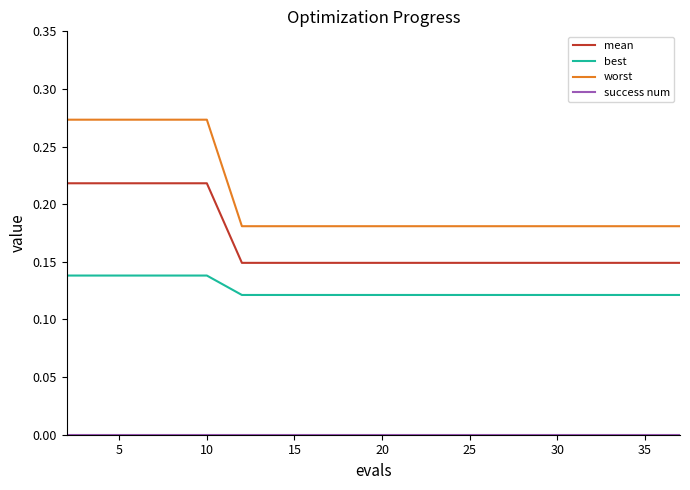

How many worst values are between 0 and 1?

20